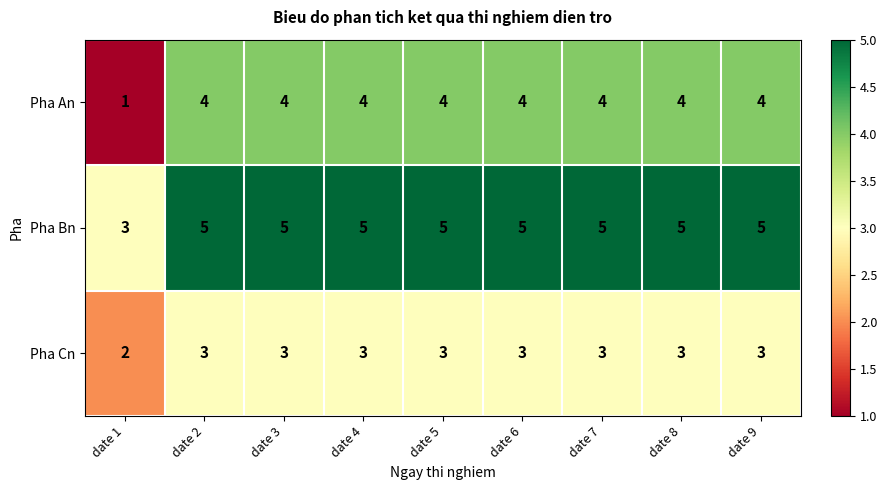

At which category does the chart reach its minimum across all series?

date 1